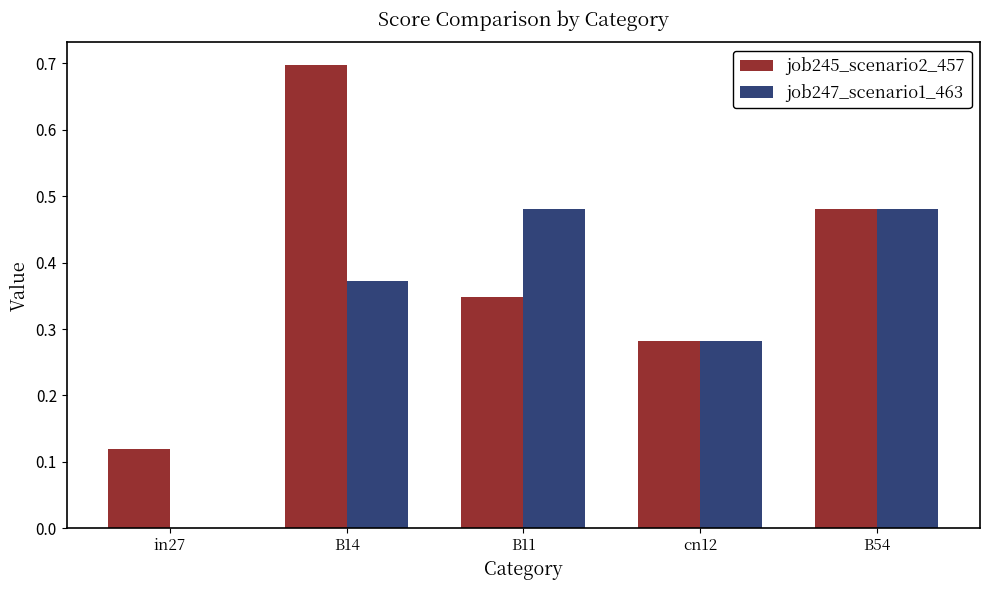

Are the bars horizontal?

No